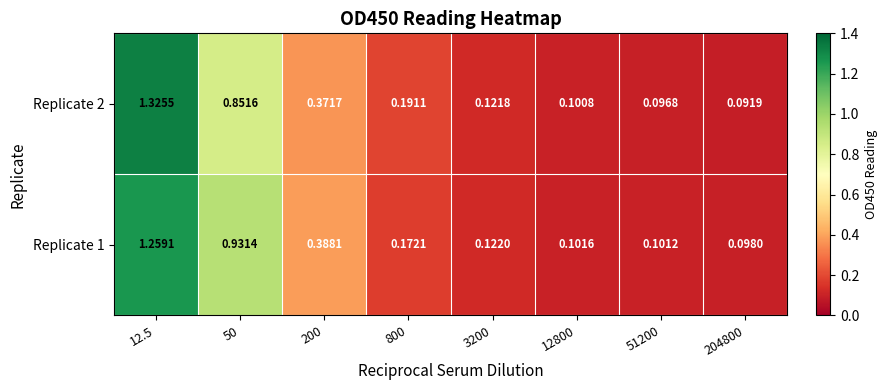

Is the value of Replicate 2 at 12.5 greater than the value of Replicate 1 at 800?

Yes